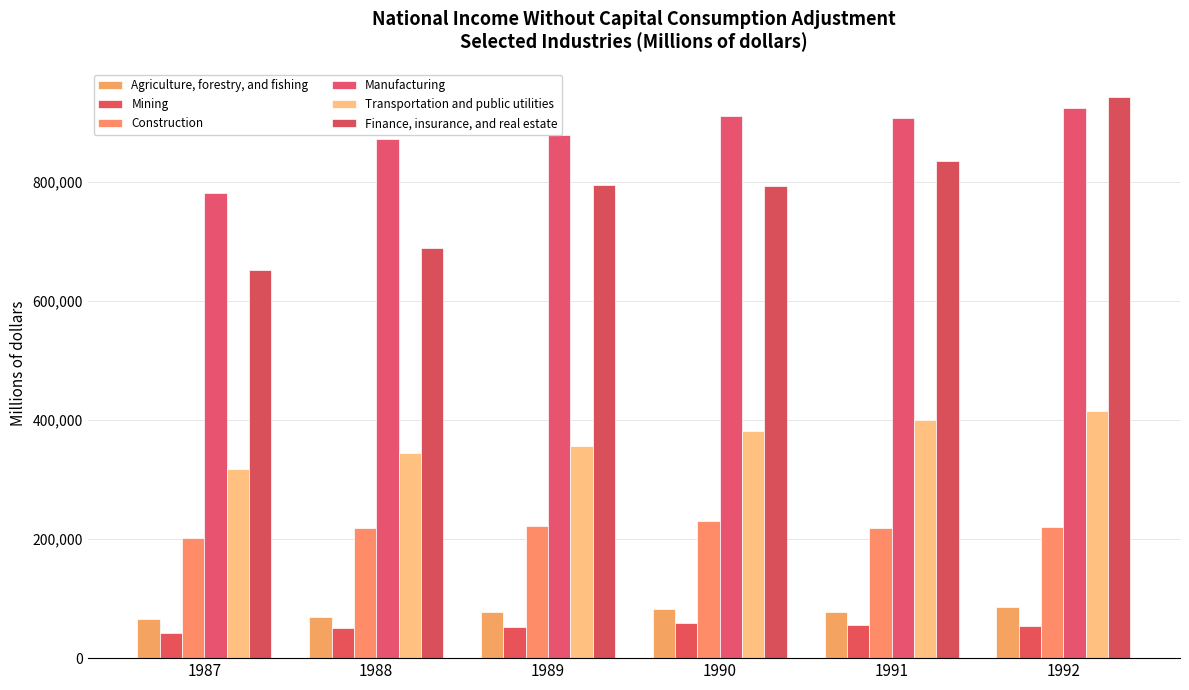

Which series has the largest range (max minus min)?

Finance, insurance, and real estate